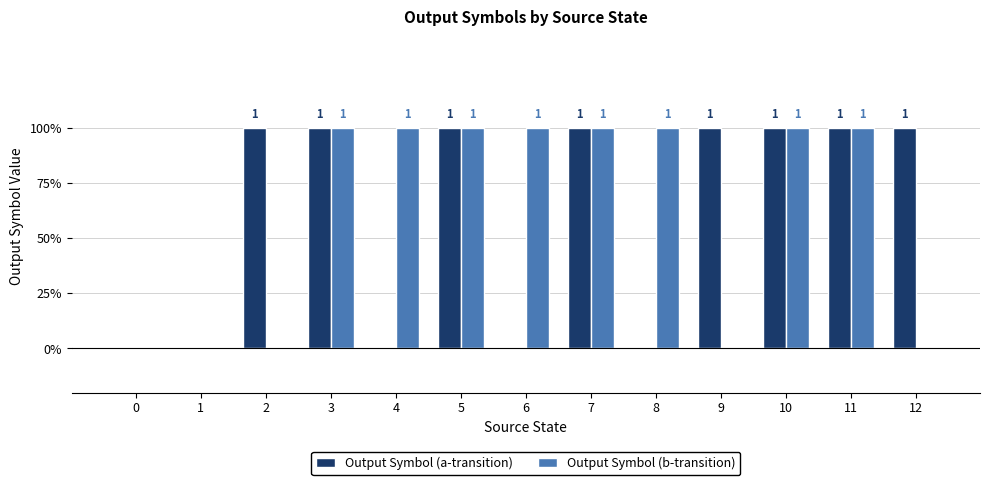

What are all the series names shown in the legend?

Output Symbol (a-transition), Output Symbol (b-transition)